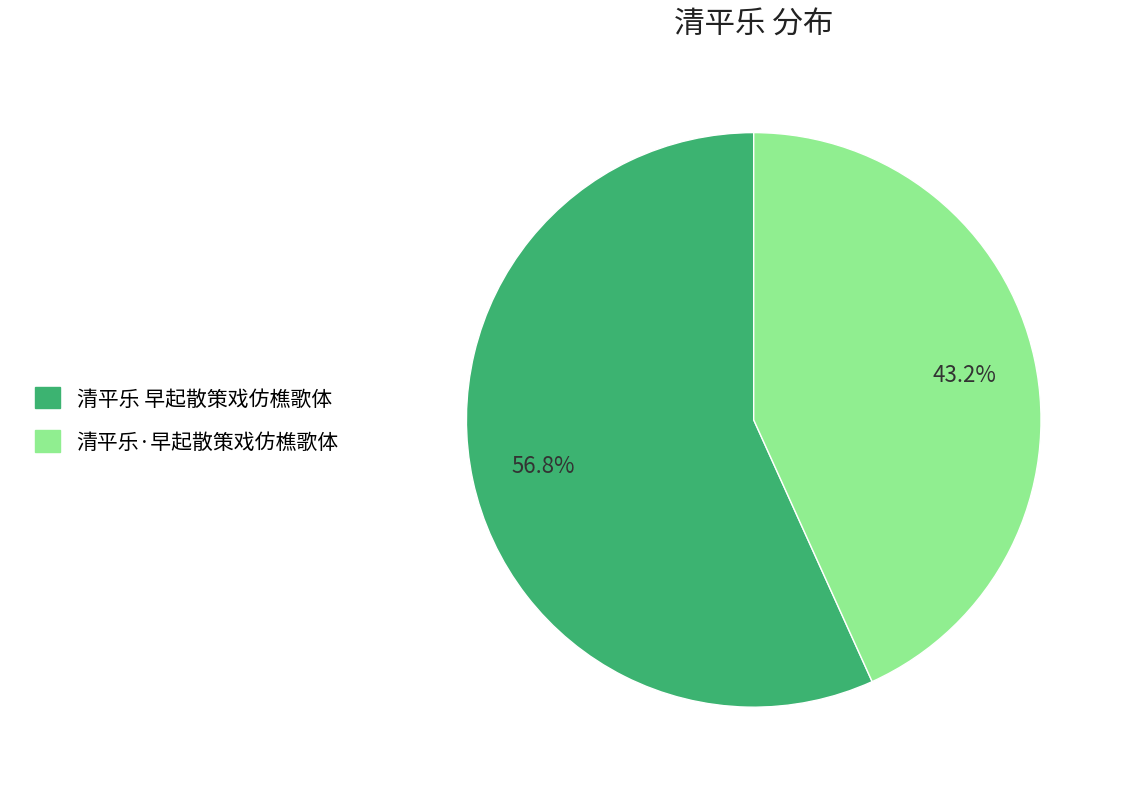

Combined, what portion of the pie is 清平乐·早起散策戏仿樵歌体 and 清平乐 早起散策戏仿樵歌体?

100.0%